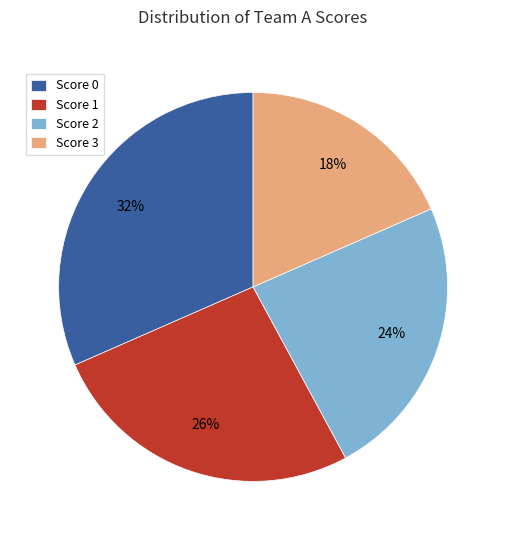

Which has a higher value, Score 3 or Score 0?

Score 0